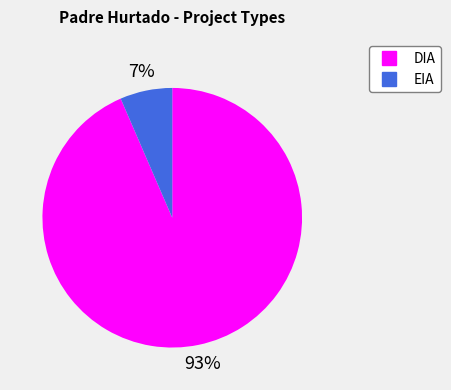

True or false: EIA accounts for 7% of the total.

True